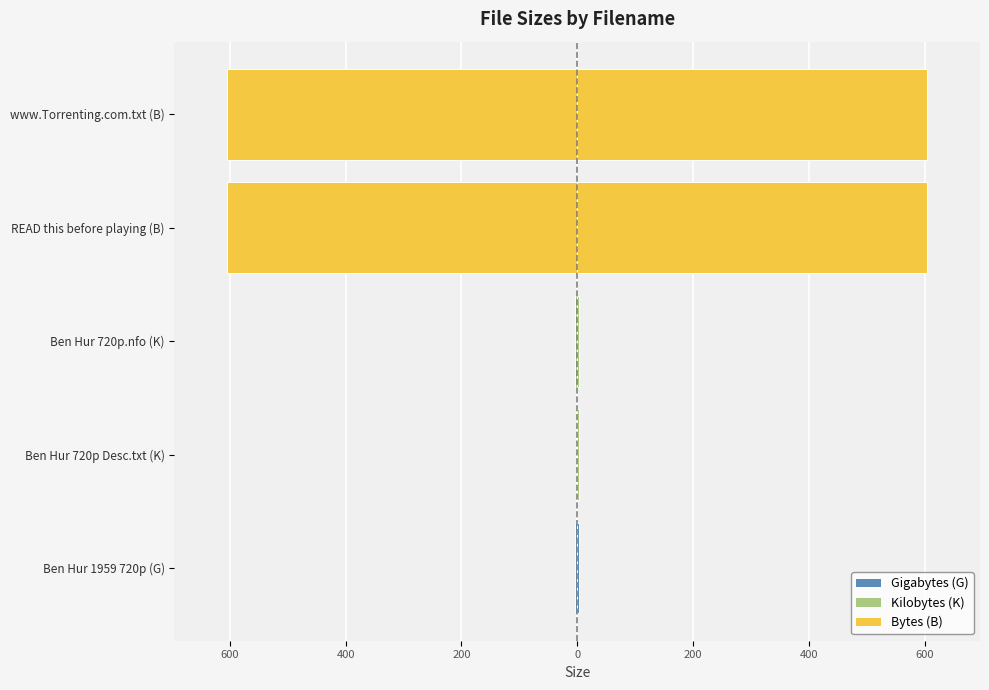

What is the approximate value of Size (mirrored) at www.Torrenting.com.txt (B)?

-605.0